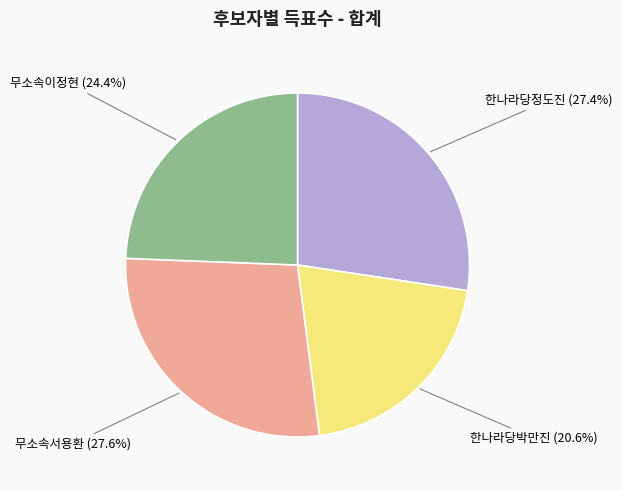

What is the ratio of the value at 무소속이정현 to the value at 무소속서용환?

0.9